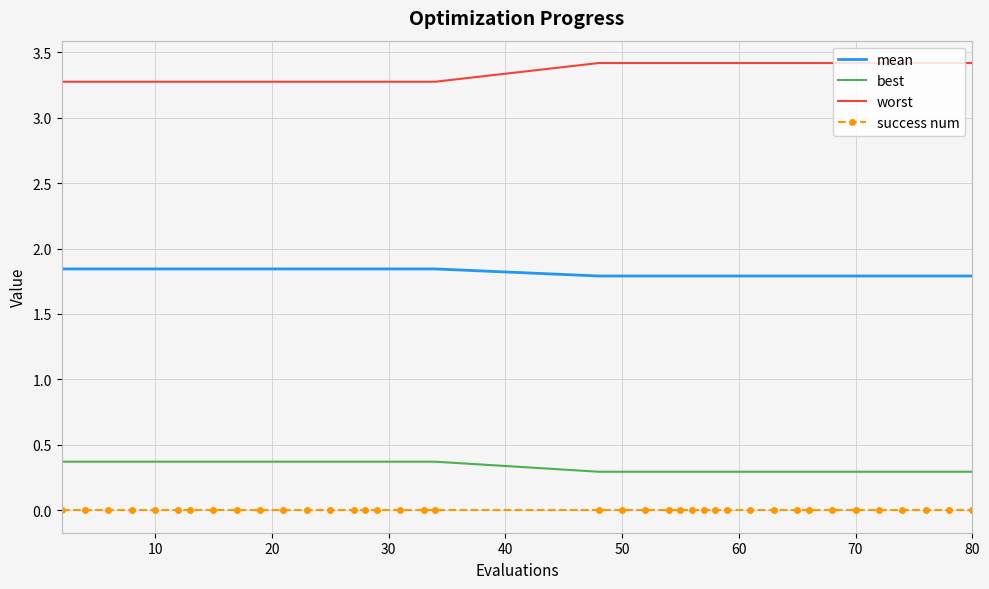

Rank the series by their maximum value, from highest to lowest.

worst, mean, best, success num